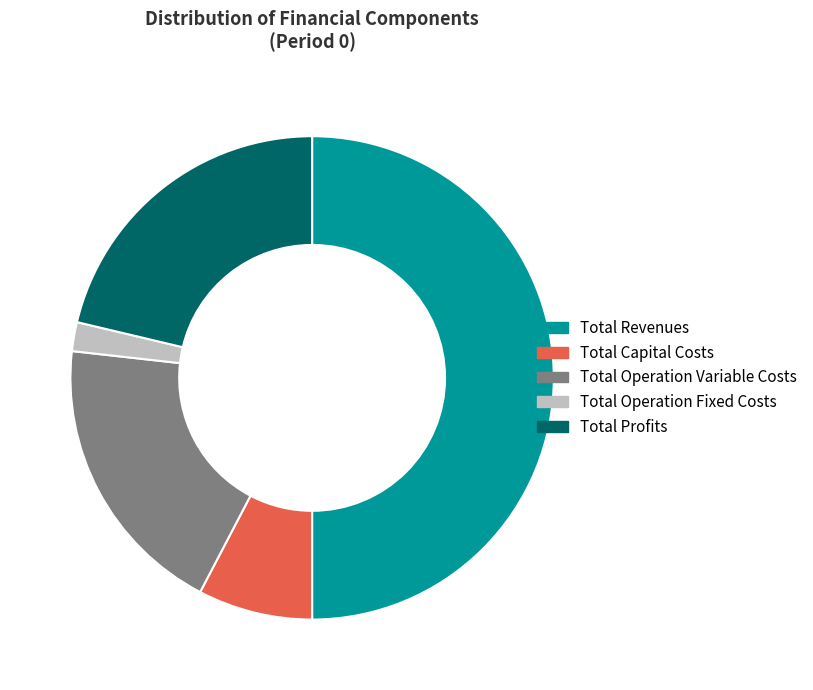

To the nearest percent, what percentage of the pie is Total Profits?

21%